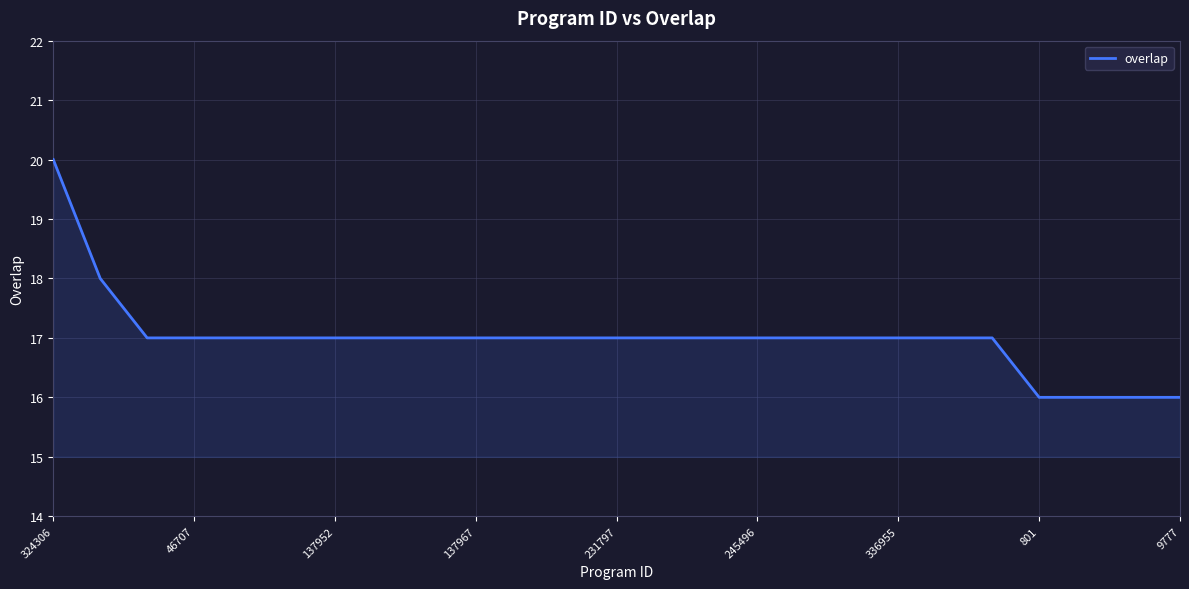

What is the greatest value displayed?

20